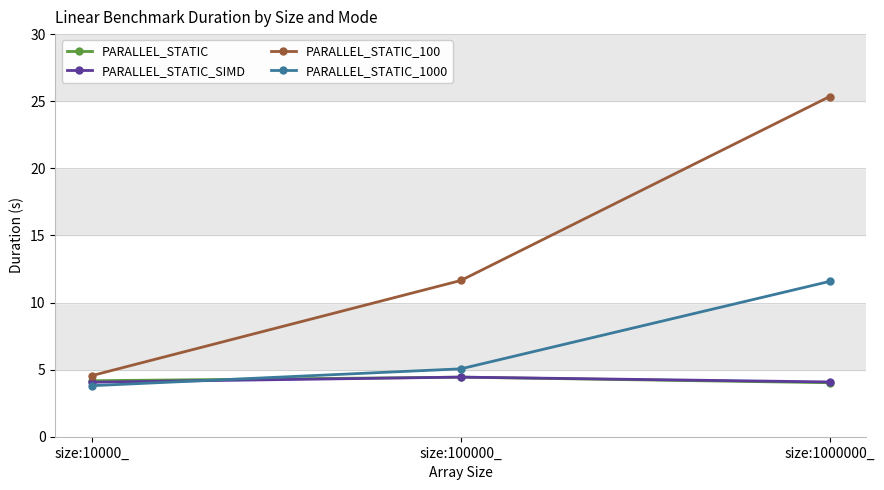

What is the label of the 2nd point from the left?

size:100000_